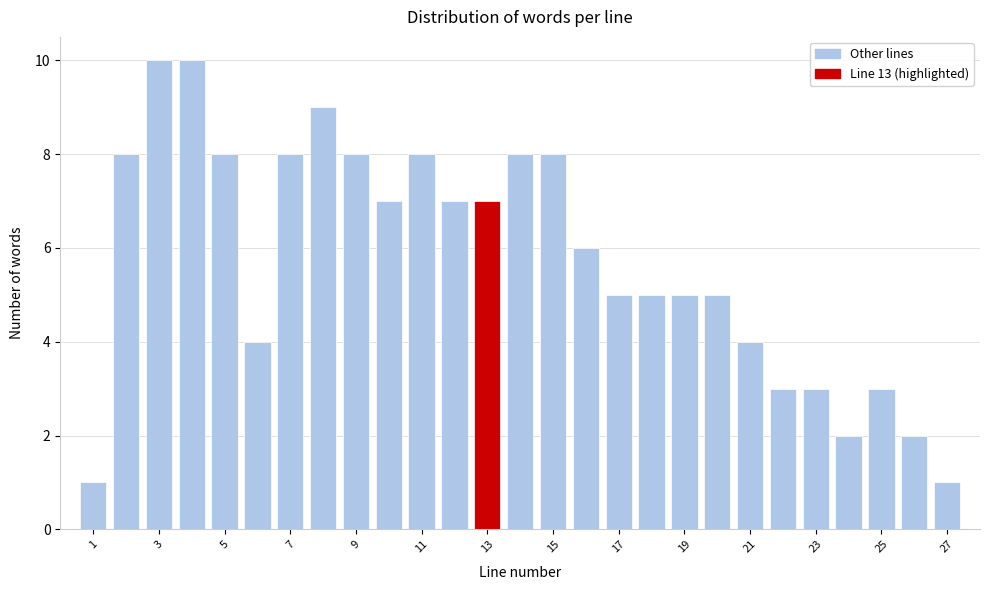

Reading left to right, transcribe this chart: for each bar, give the range it covers on the x-axis and its height. Neither the bar edges nor the heights are printed on the chart, so give them approximately, as read against the axes.

0.5 to 1.5: 1
1.5 to 2.5: 8
2.5 to 3.5: 10
3.5 to 4.5: 10
4.5 to 5.5: 8
5.5 to 6.5: 4
6.5 to 7.5: 8
7.5 to 8.5: 9
8.5 to 9.5: 8
9.5 to 10.5: 7
10.5 to 11.5: 8
11.5 to 12.5: 7
12.5 to 13.5: 7
13.5 to 14.5: 8
14.5 to 15.5: 8
15.5 to 16.5: 6
16.5 to 17.5: 5
17.5 to 18.5: 5
18.5 to 19.5: 5
19.5 to 20.5: 5
20.5 to 21.5: 4
21.5 to 22.5: 3
22.5 to 23.5: 3
23.5 to 24.5: 2
24.5 to 25.5: 3
25.5 to 26.5: 2
26.5 to 27.5: 1